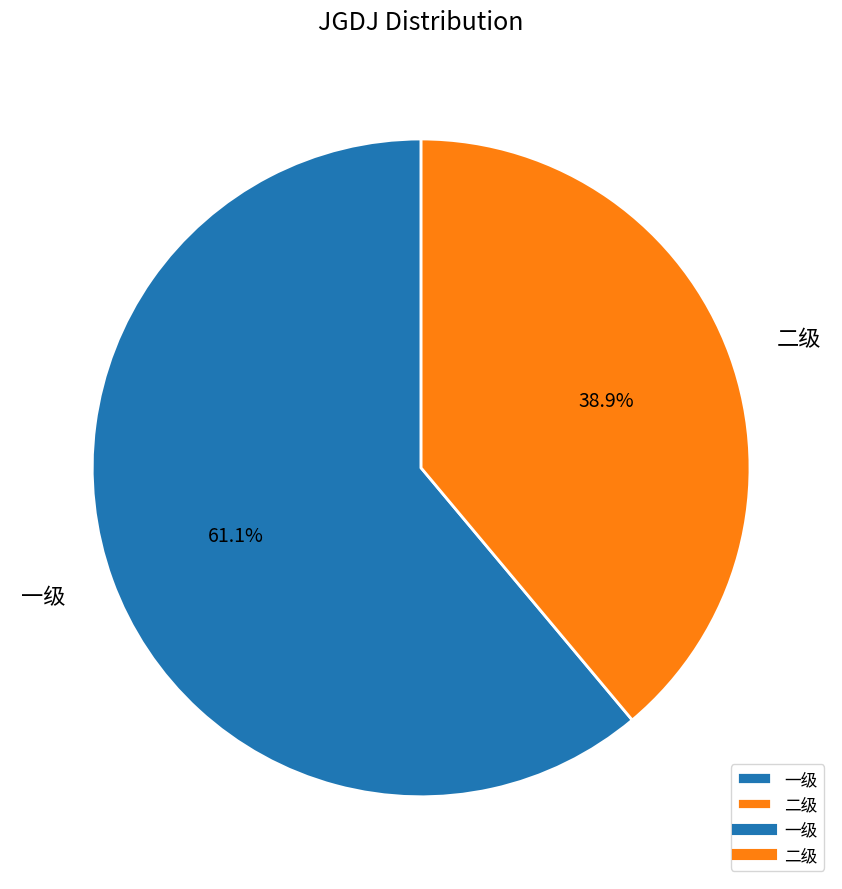

Count the number of slices in the pie.

2